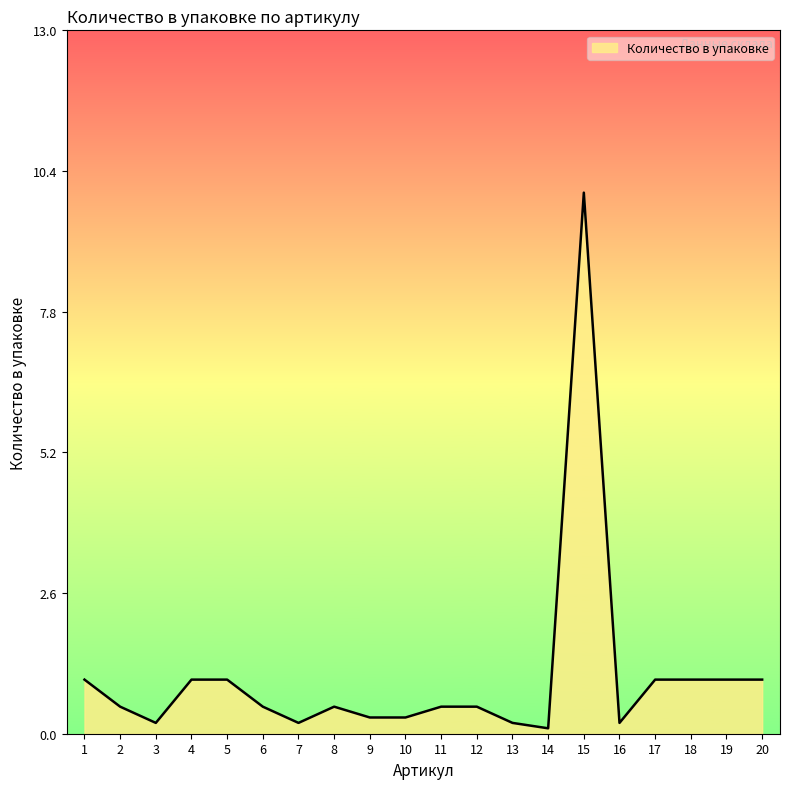

Is it true that the value at 19 is 1.0?

True